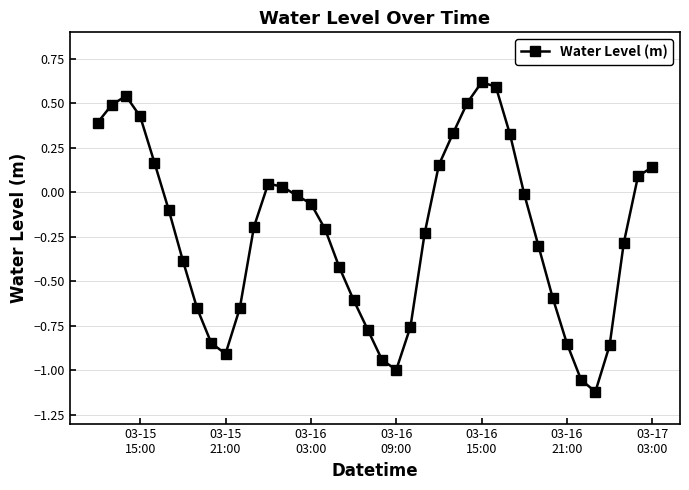

What is the sum of all values?

-9.0